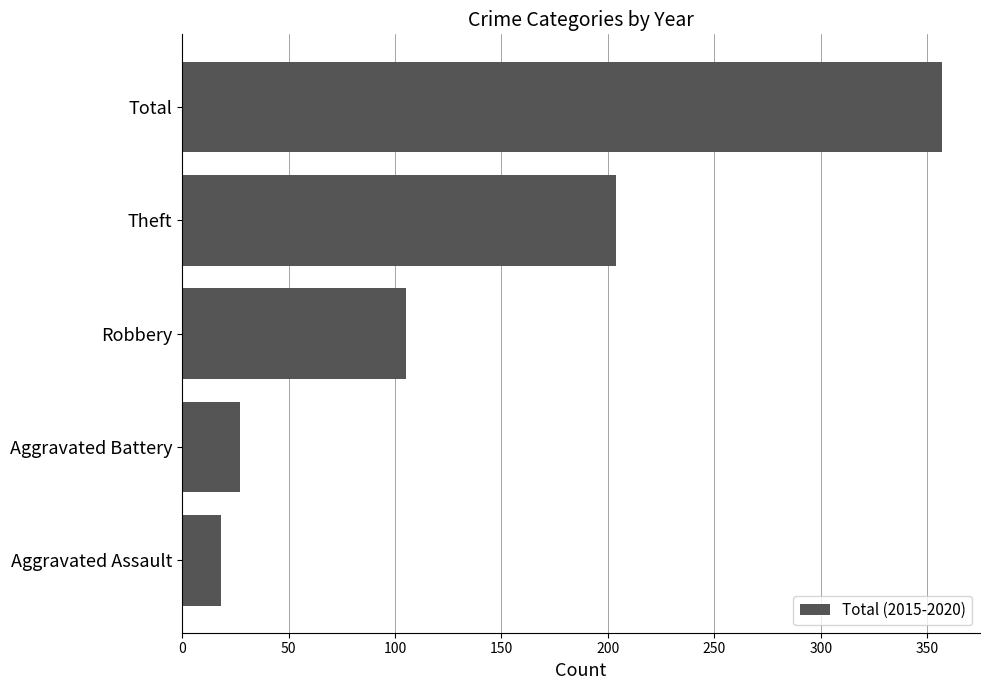

Where is the data nearest to the value 187?

Theft